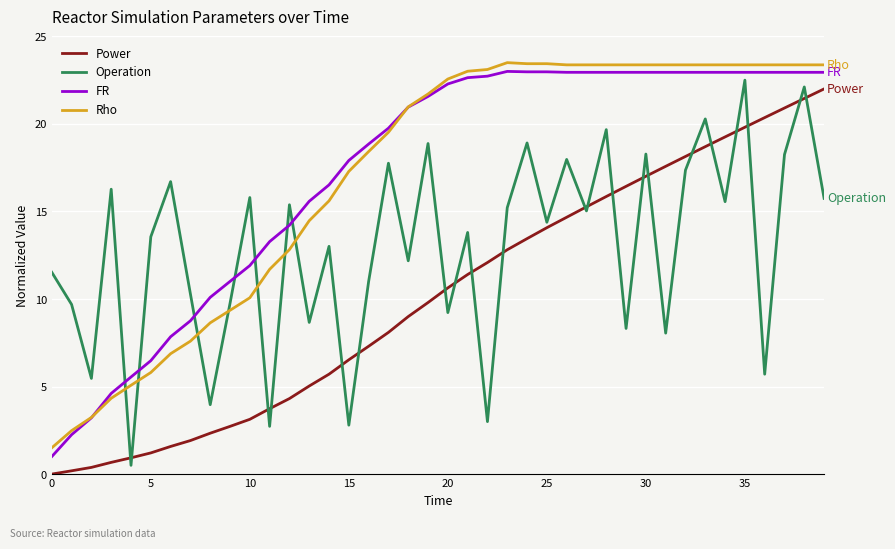

True or false: Power and Rho intersect in this chart.

False